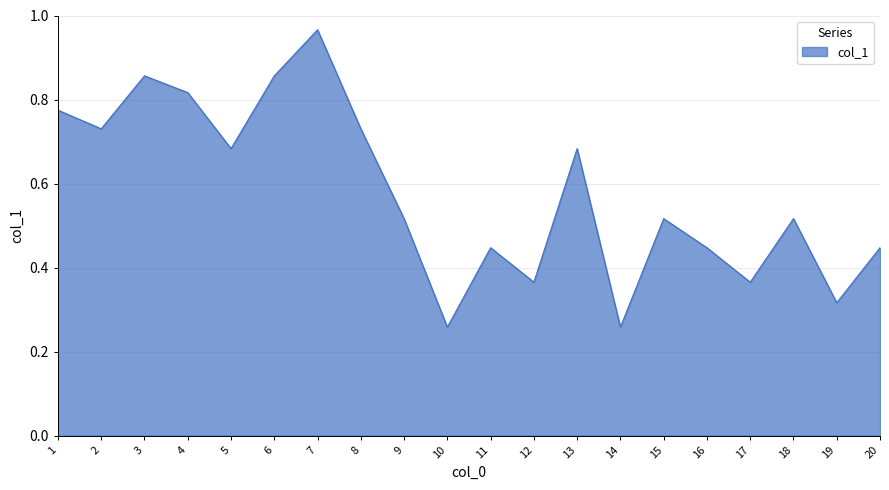

Which category has the highest value across all series?

7